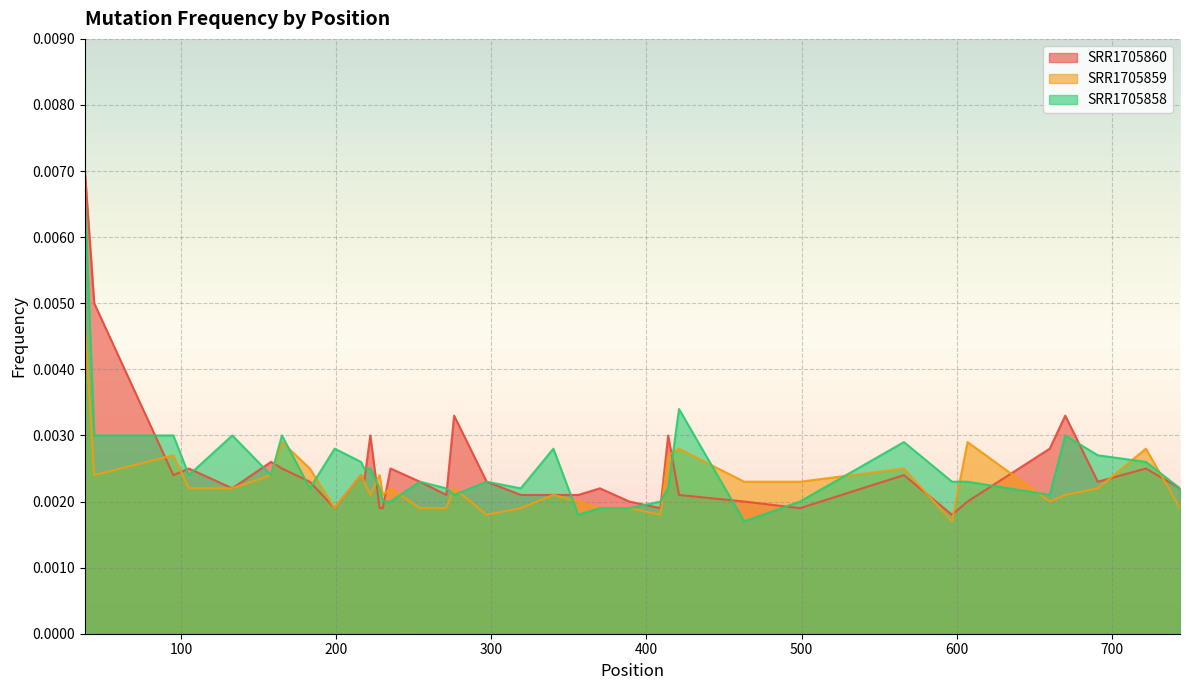

Count the number of data series in this chart.

3